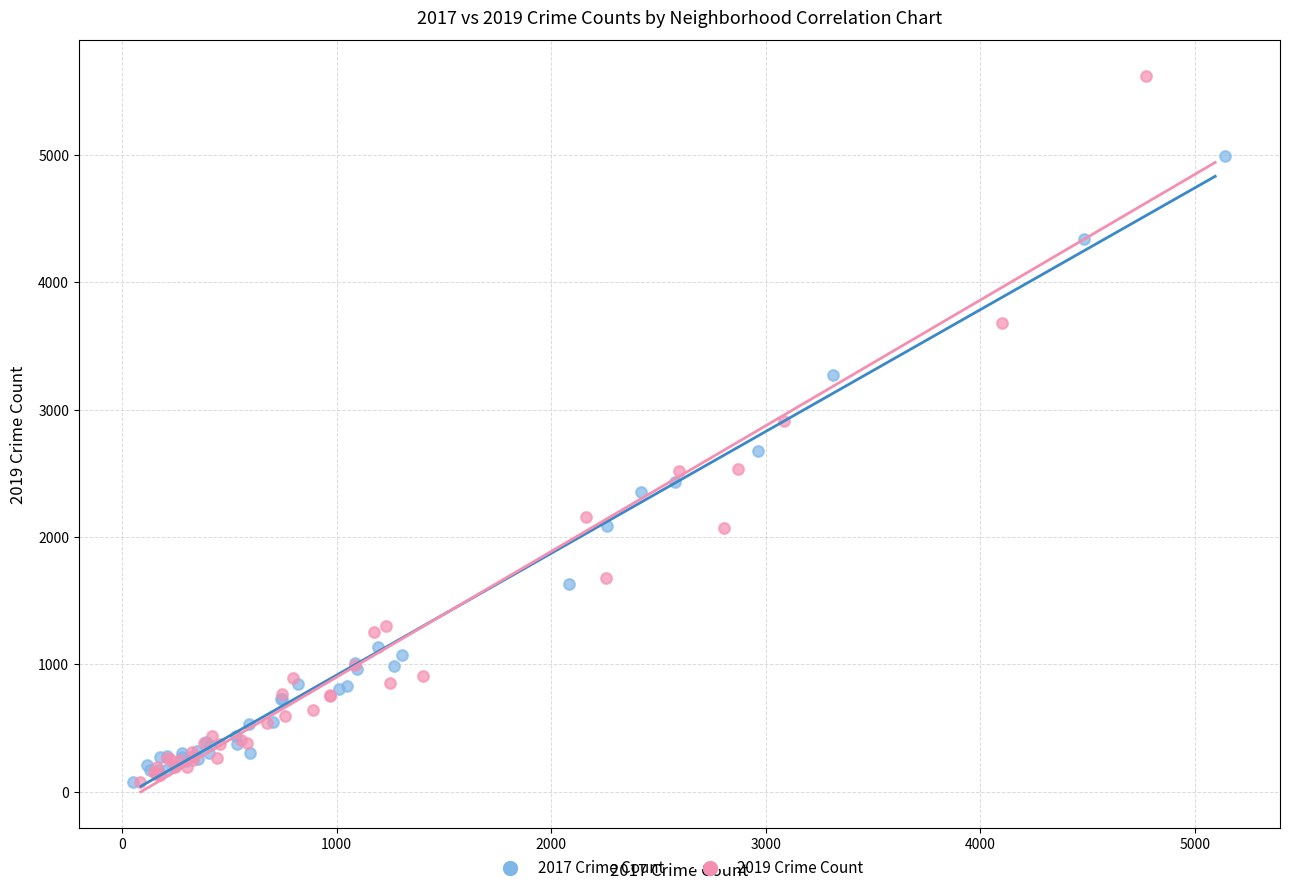

Which series has the largest Y range (max minus min)?

2019 Crime Count